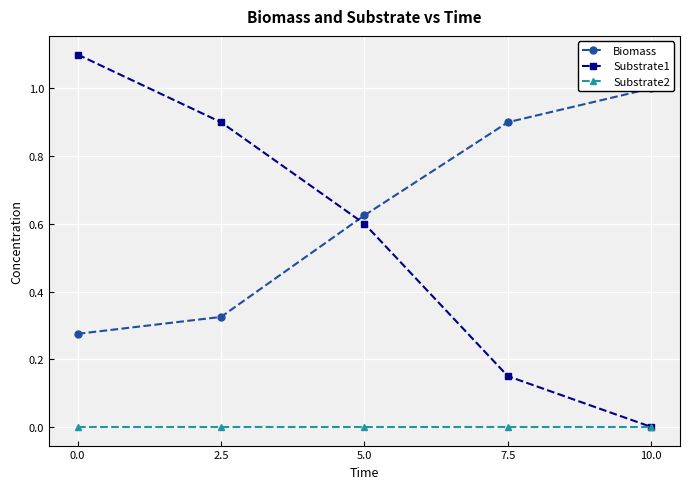

What is the difference between the second highest and minimum values in the Biomass series?

0.6